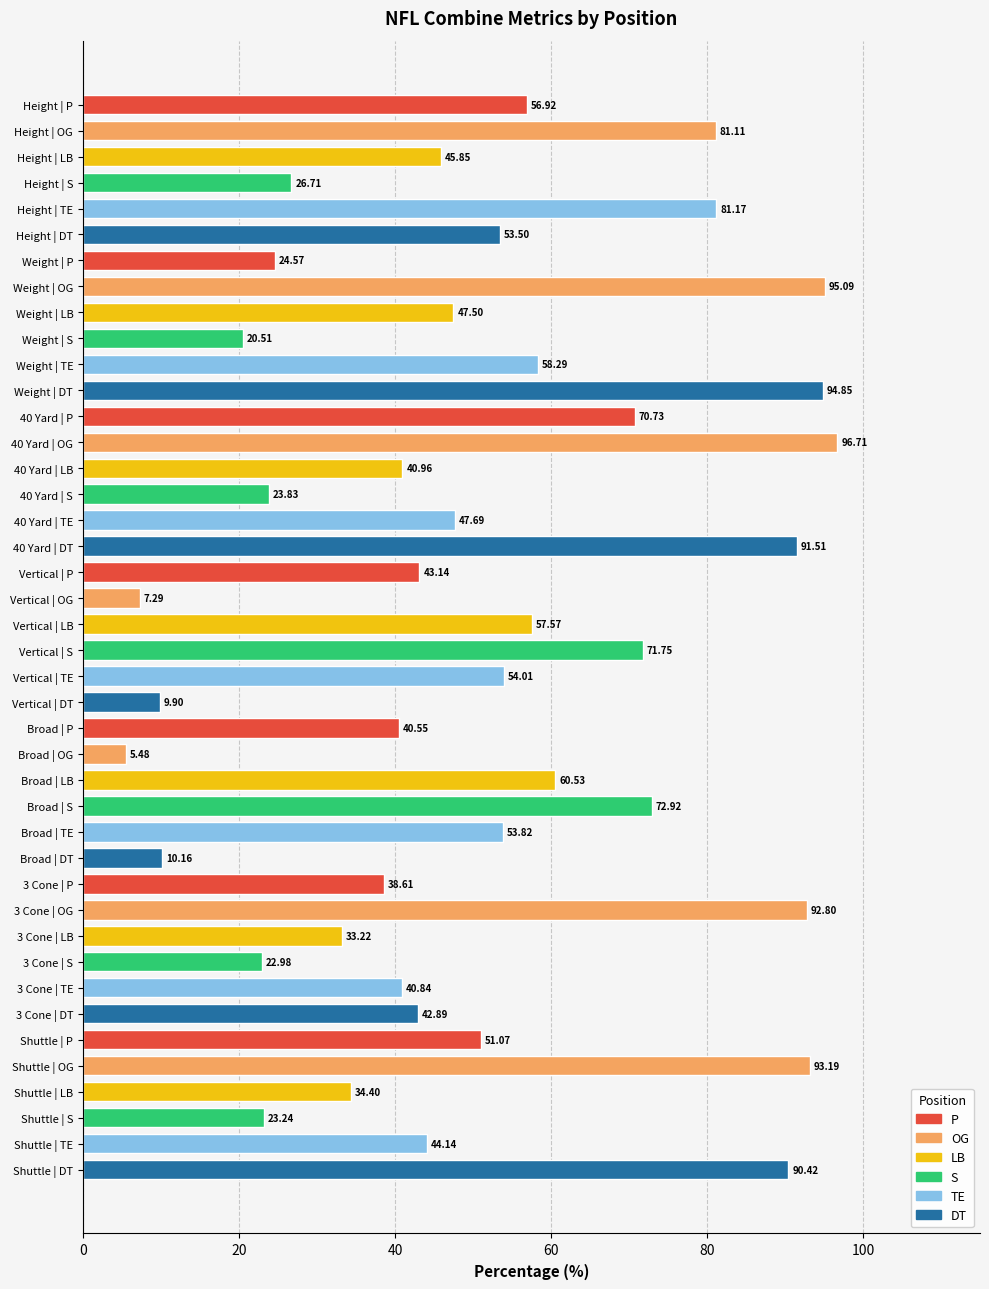

Are the bars horizontal?

Yes